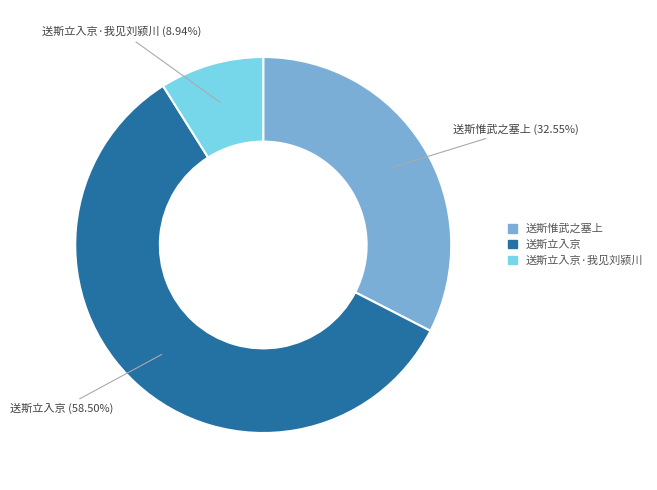

What is the smallest slice in the pie chart?

送斯立入京·我见刘颍川